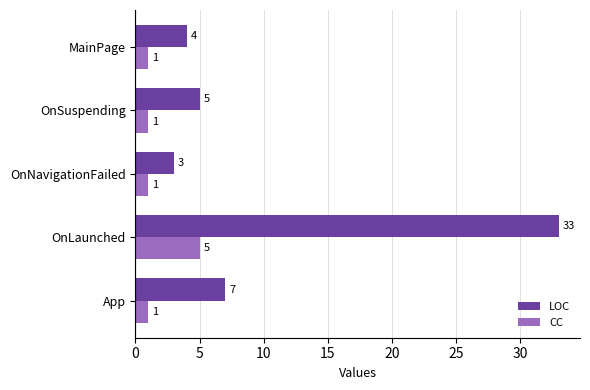

Is it true that LOC equals 3 at OnSuspending?

False